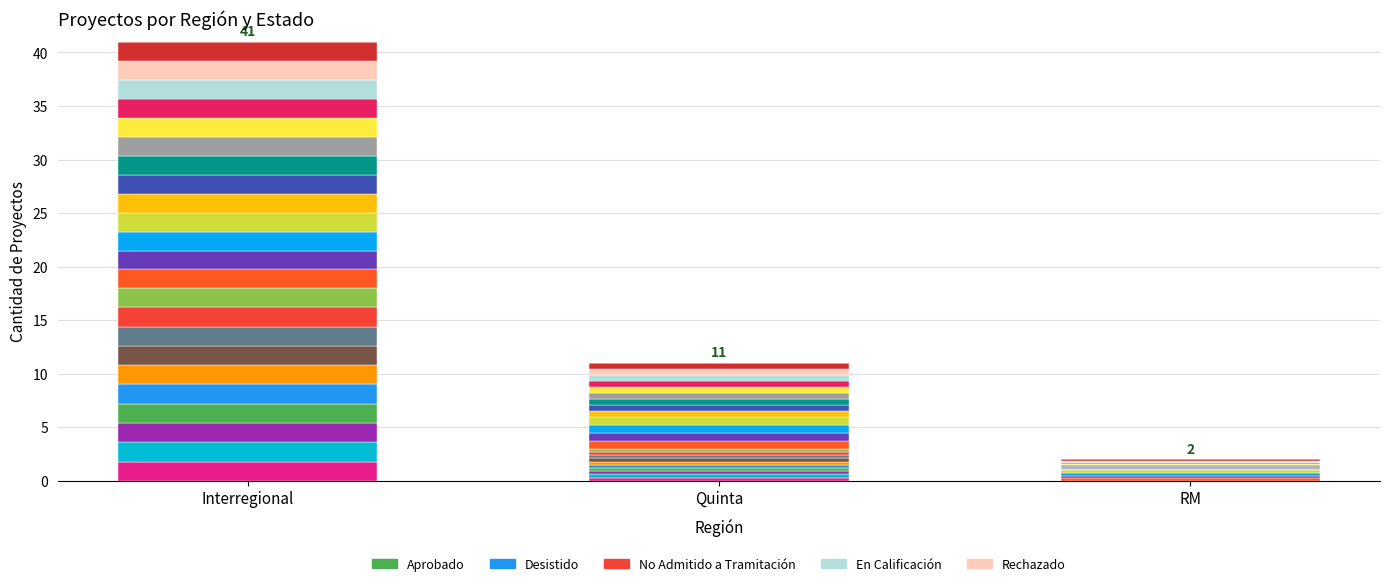

The En Calificación series shows 0.0 at RM. True or false?

True